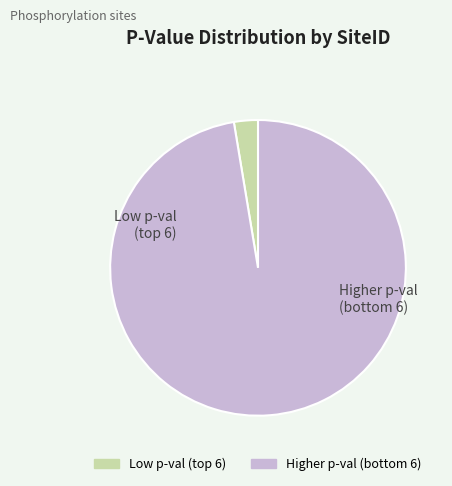

Does any single category account for the majority?

Yes